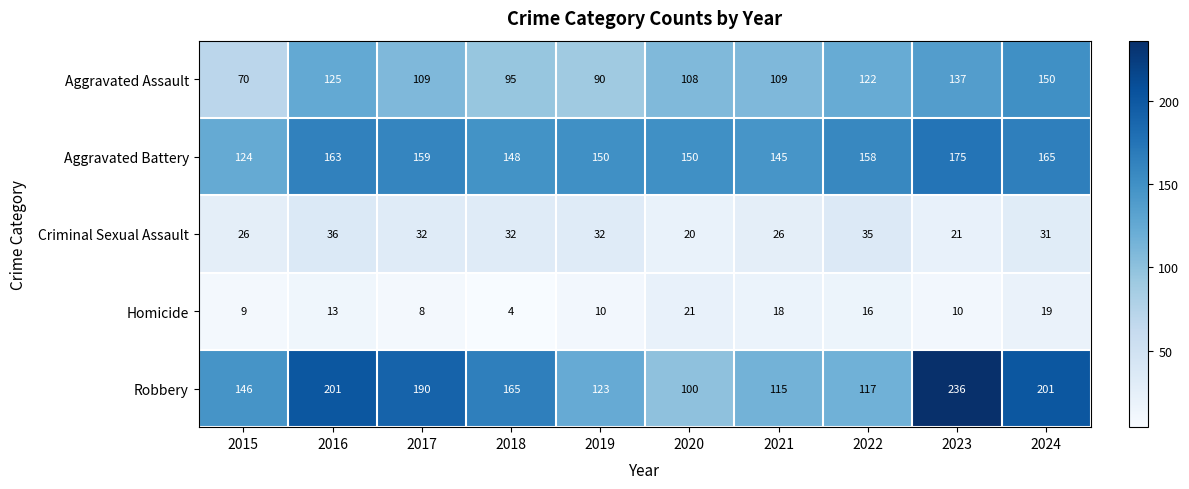

What is the maximum value shown in the chart?

236